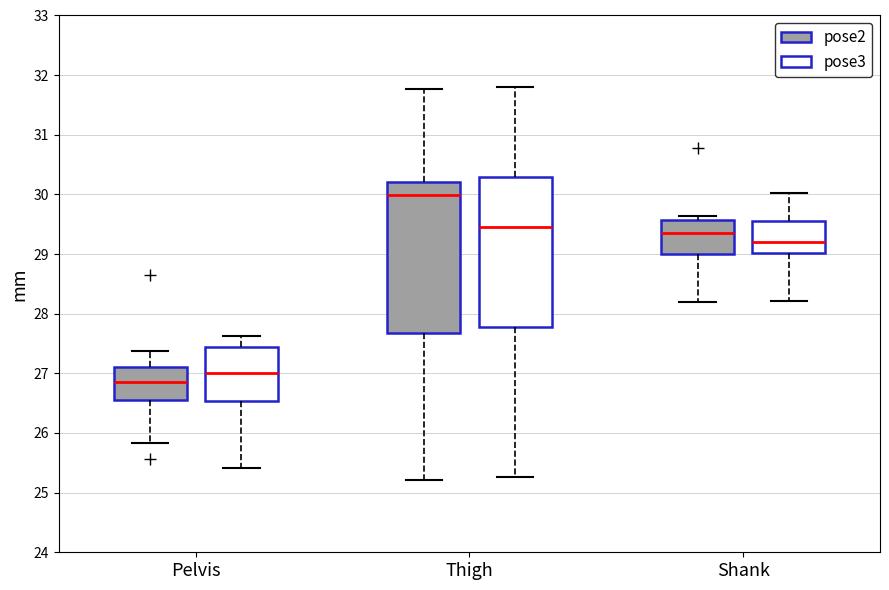

Where is the lower edge of the box for Thigh (pose2) on the y-axis? The values are not printed on the chart, so give them approximately, as read against the axis.

27.7